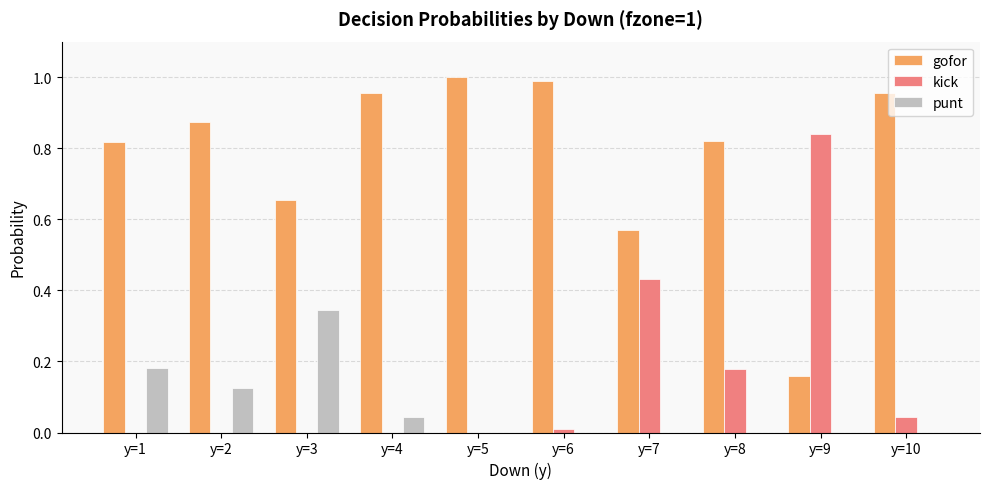

Is the value of kick at y=7 greater than the value of punt at y=10?

Yes